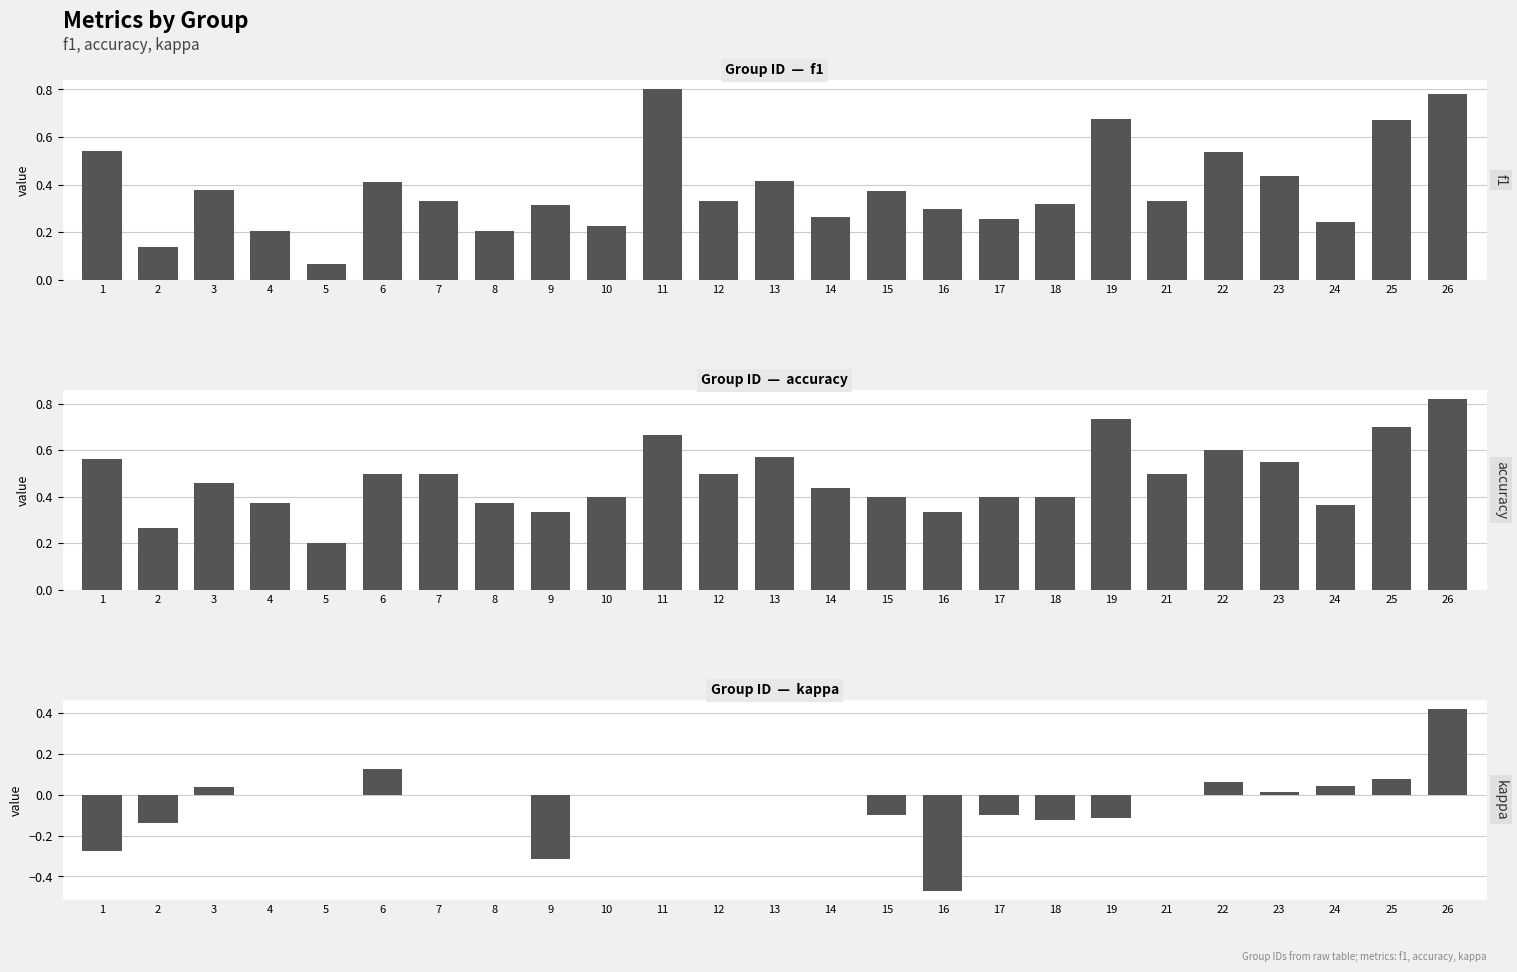

What is the difference between the f1 values at 4 and 3?

0.2